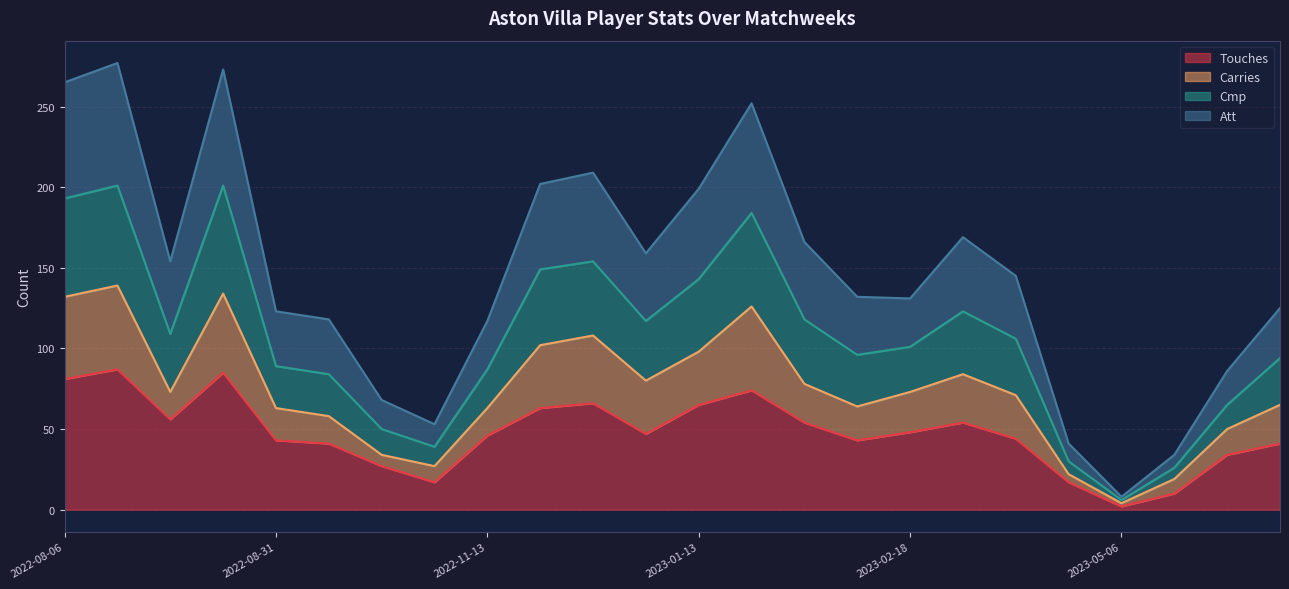

What is the smallest value displayed?

2